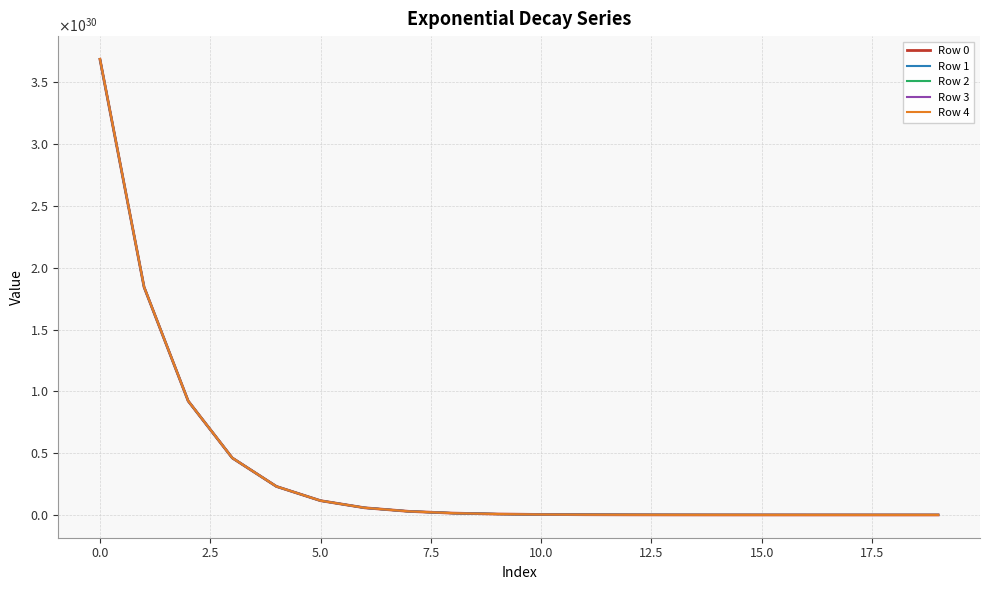

Is this an area chart (filled region under the line)?

No